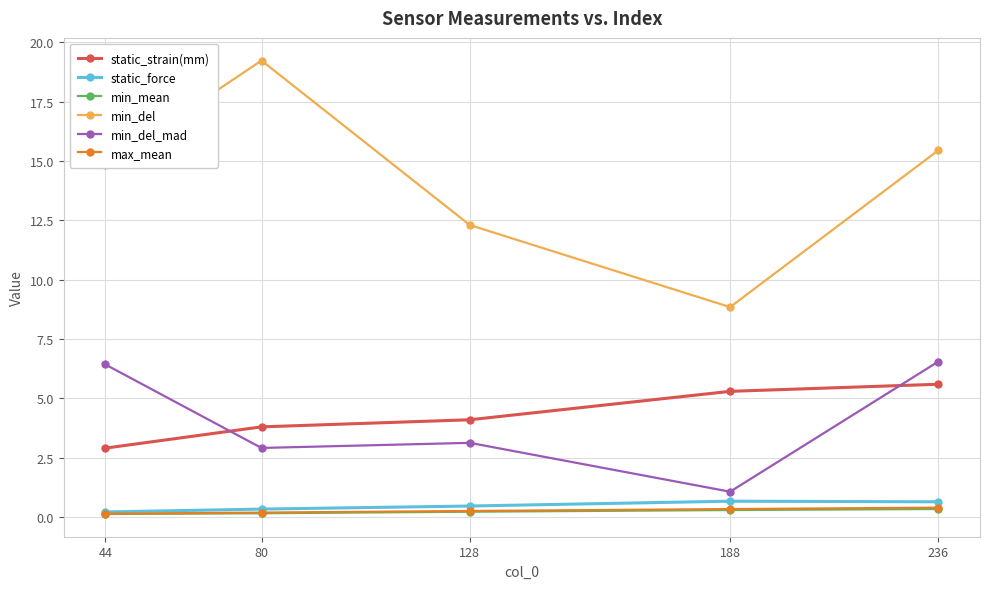

What is the highest value of the static_force series?

0.7